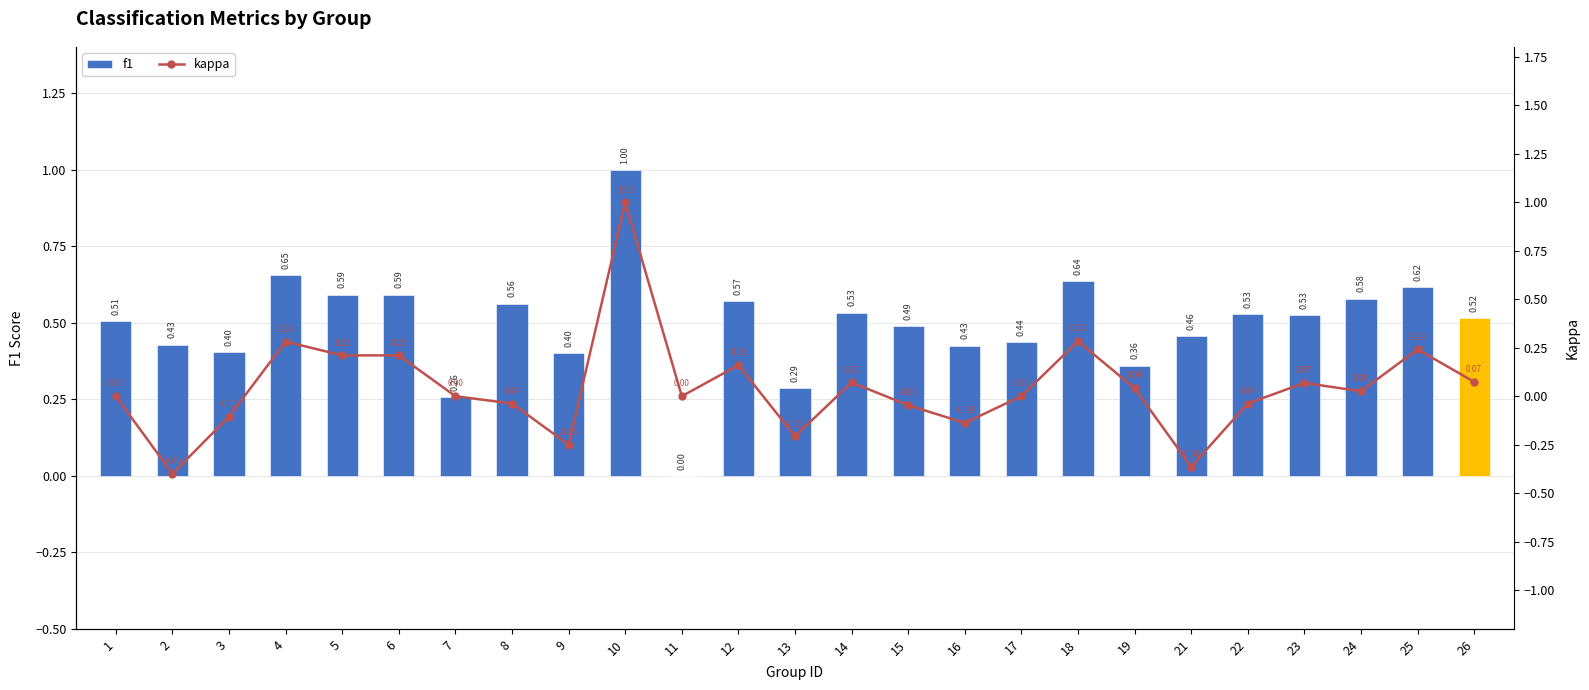

At which label does kappa first exceed 0?

4